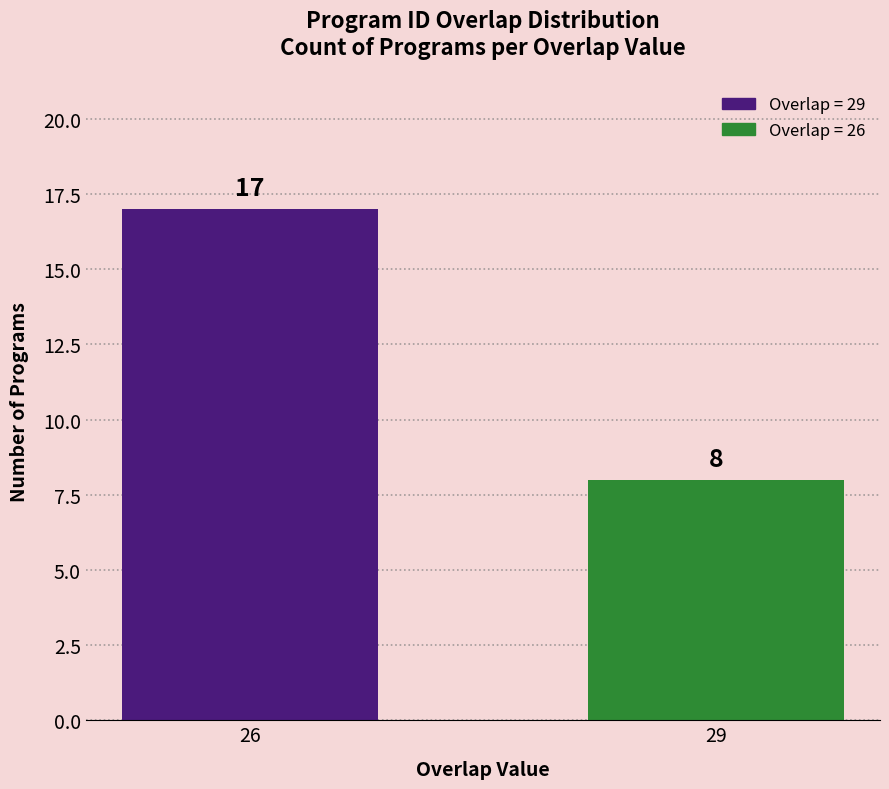

Are the bars horizontal?

No